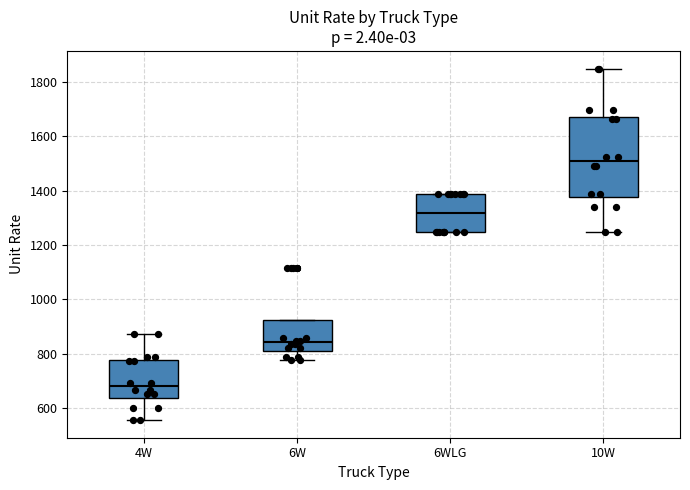

Reading left to right, read every box against the y-axis: the position of its median line, the range the box covers, and the ends of its whiskers. The values are not printed on the chart, so give them approximately, as read against the axis.

4W: median 680, box 640 to 780, whiskers 560 to 880
6W: median 840, box 820 to 920, whiskers 780 to 920
6WLG: median 1320, box 1240 to 1380, whiskers 1240 to 1380
10W: median 1500, box 1380 to 1680, whiskers 1240 to 1840